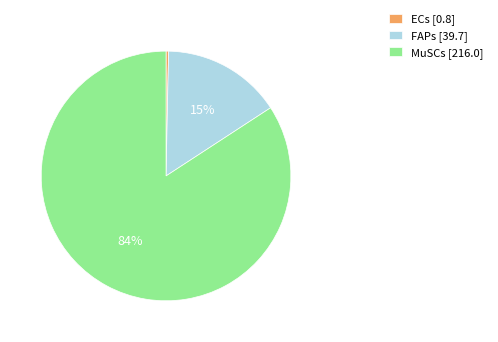

Rank the categories by value from highest to lowest.

MuSCs [216.0], FAPs [39.7], ECs [0.8]